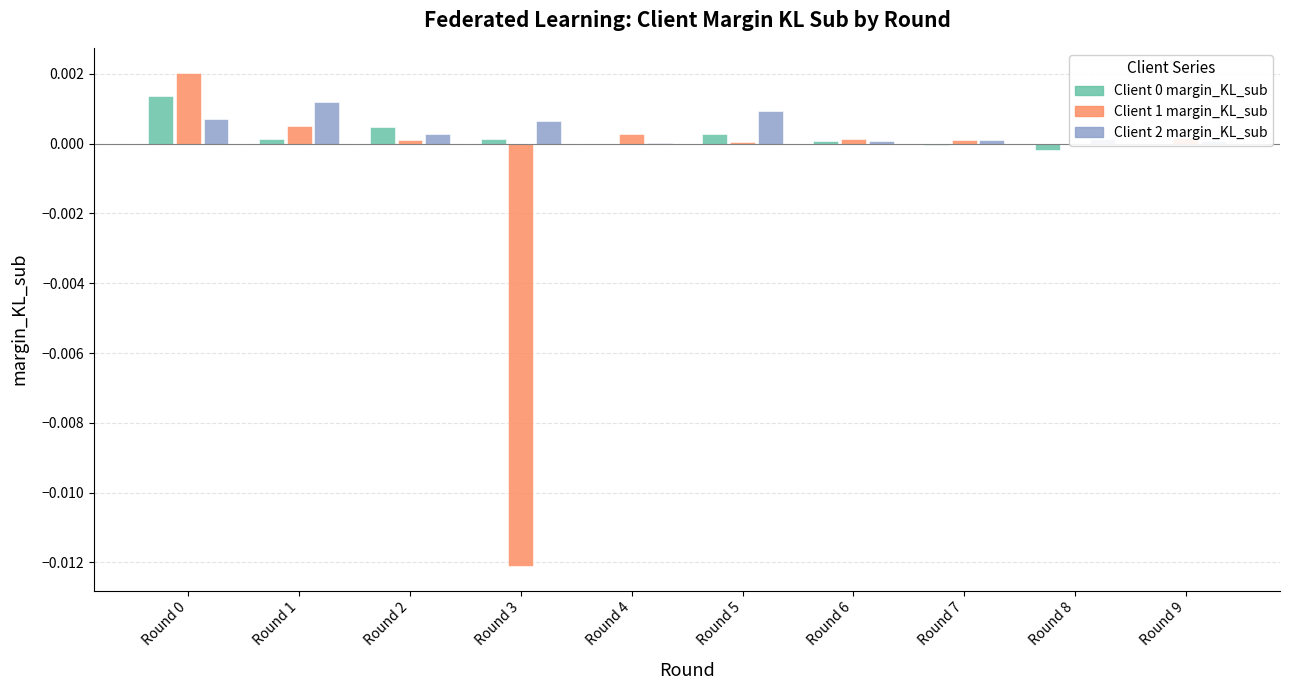

Is the value of Client 1 margin_KL_sub at Round 1 greater than the value of Client 2 margin_KL_sub at Round 4?

Yes